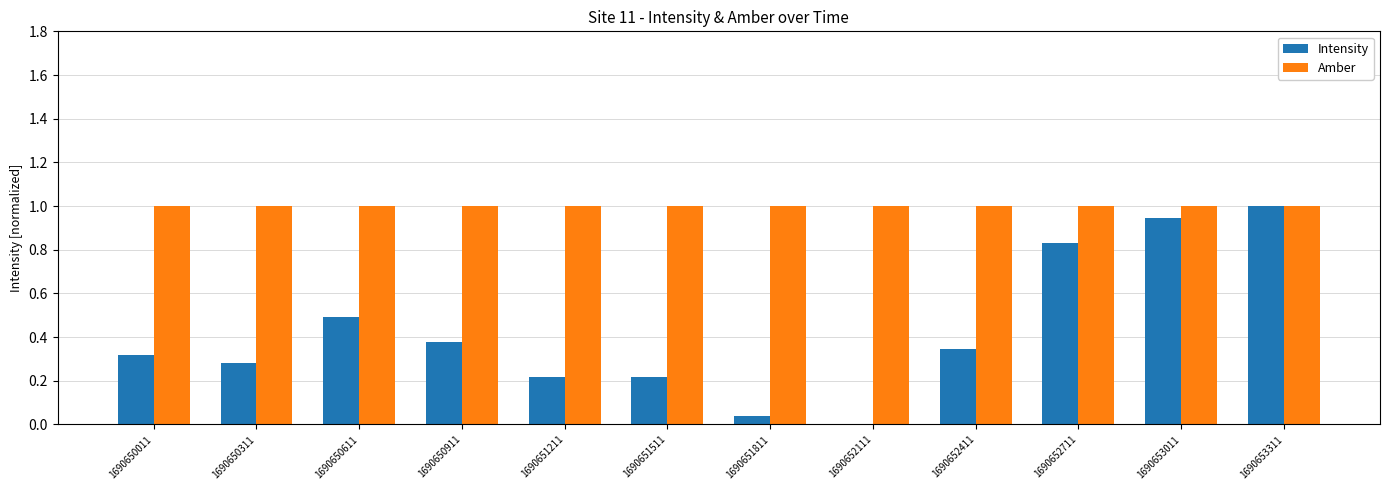

The Amber series shows 1.0 at 1690651211. True or false?

True